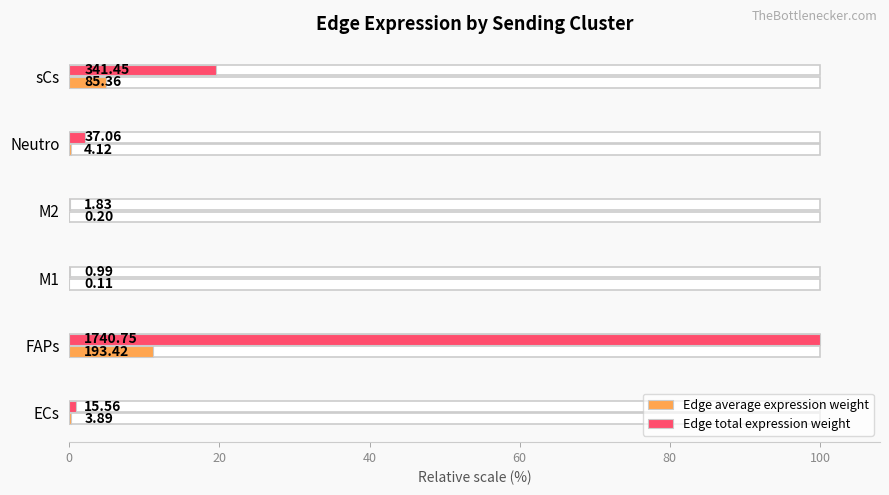

Is it true that Edge total expression weight equals 0.1 at M1?

False